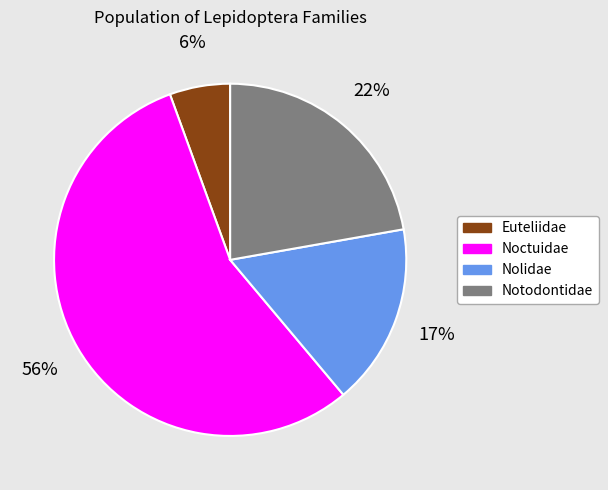

To the nearest percent, what is the difference between the Noctuidae and Euteliidae slice percentages?

50%